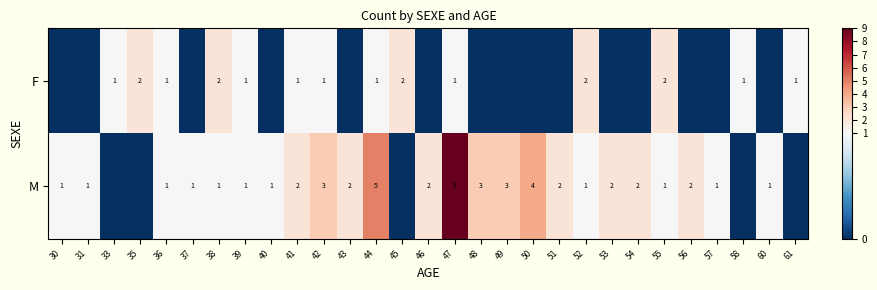

Rank the series at 55 from highest to lowest value.

F, M